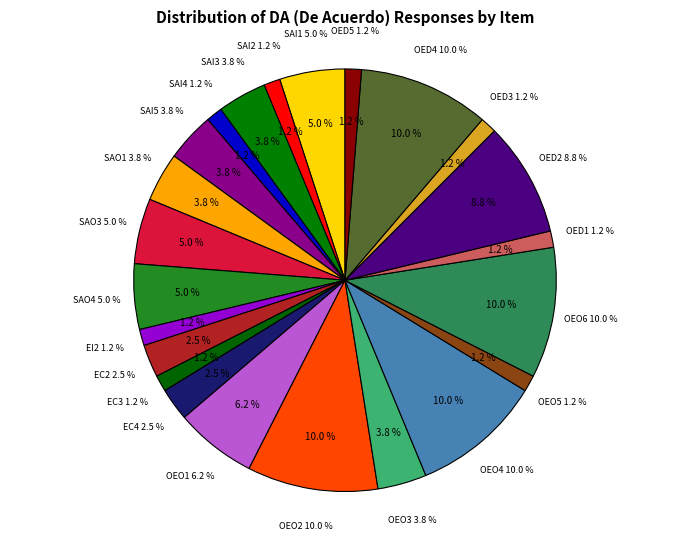

Is SAO3 the majority of the pie?

No